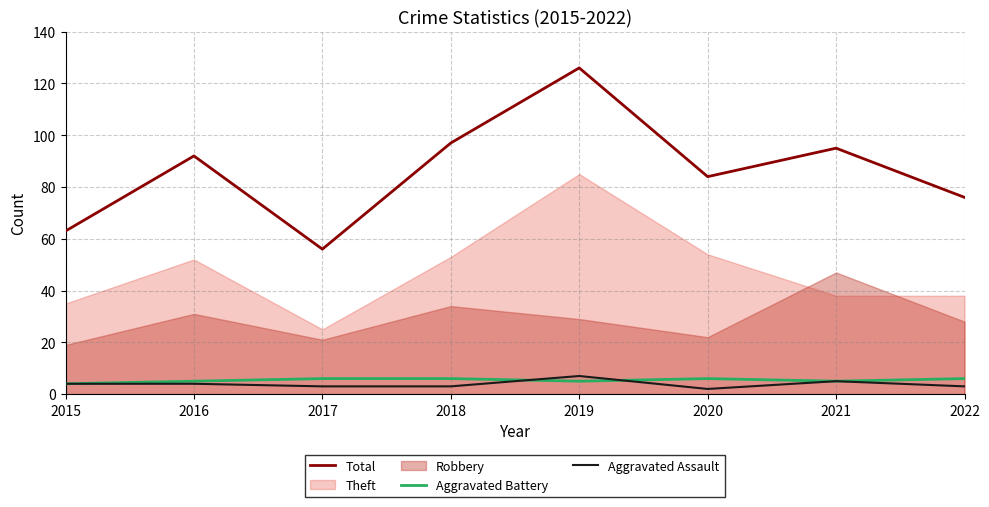

Does the chart have visible grid lines?

Yes